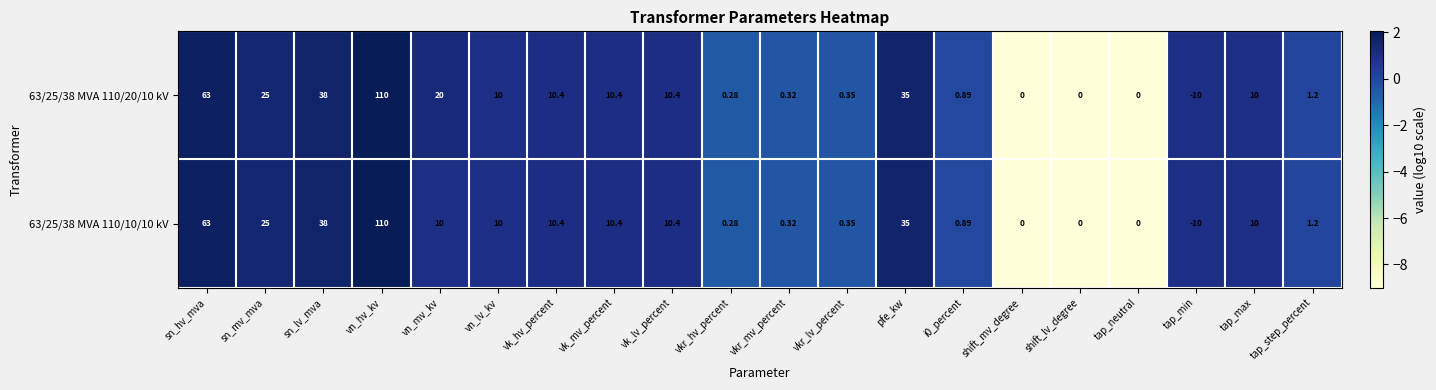

At which label does 63/25/38 MVA 110/10/10 kV first exceed 10?

sn_hv_mva